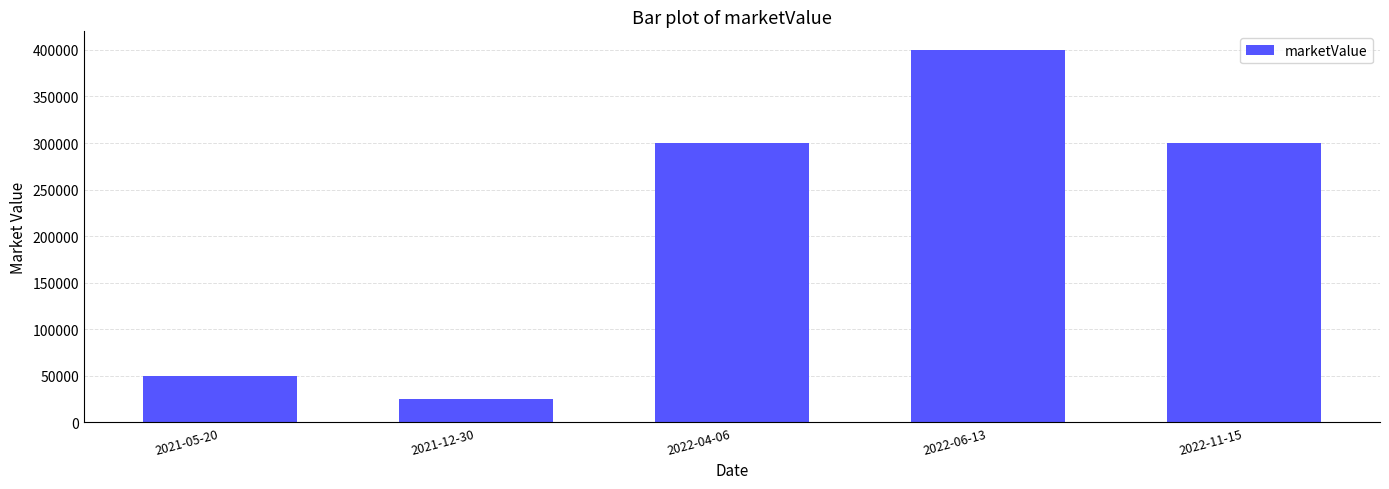

What is the average value?

215000